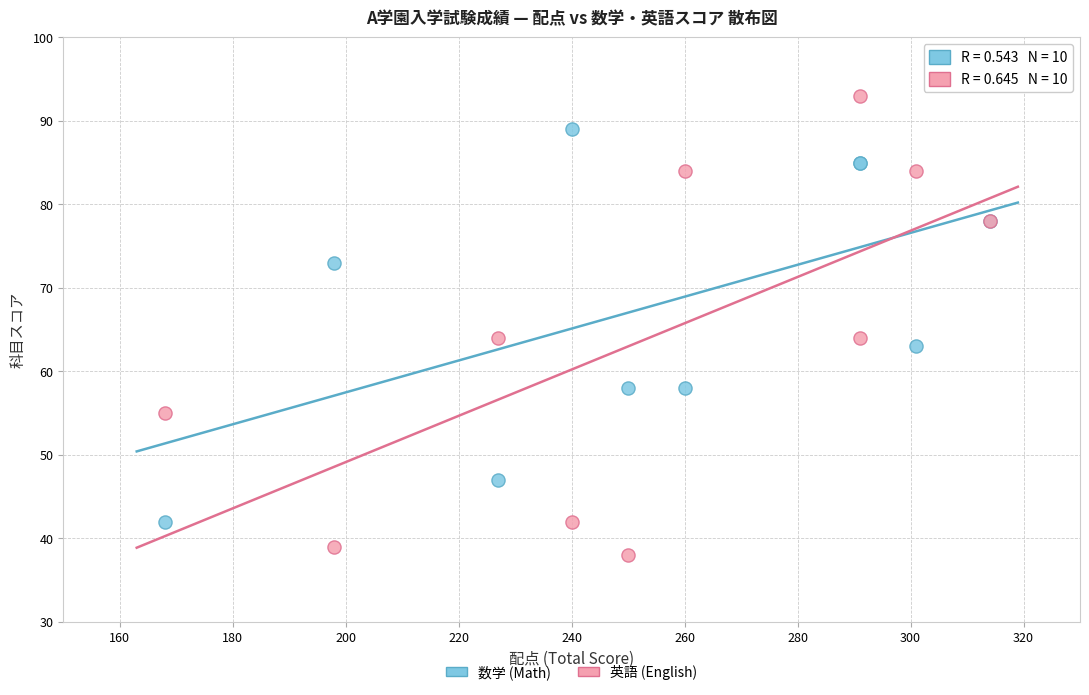

What is the X range (max minus min) for the scatter plot?

146